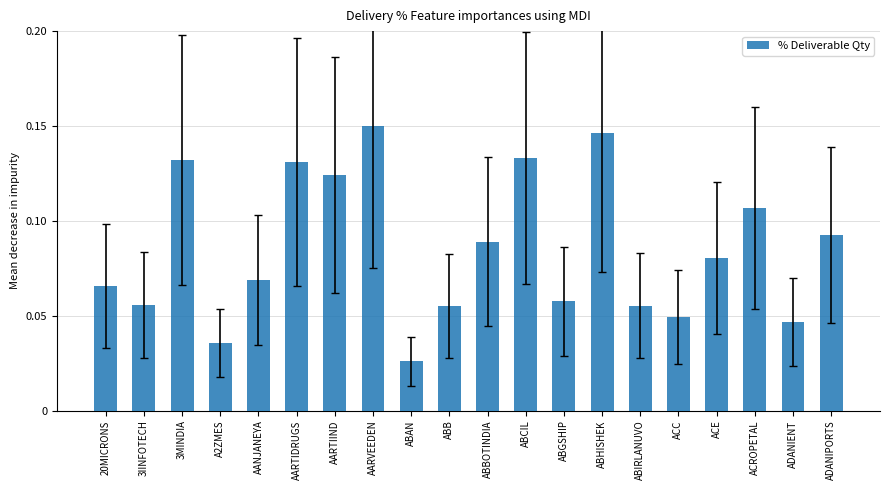

What position from the right is AARVEEDEN?

13